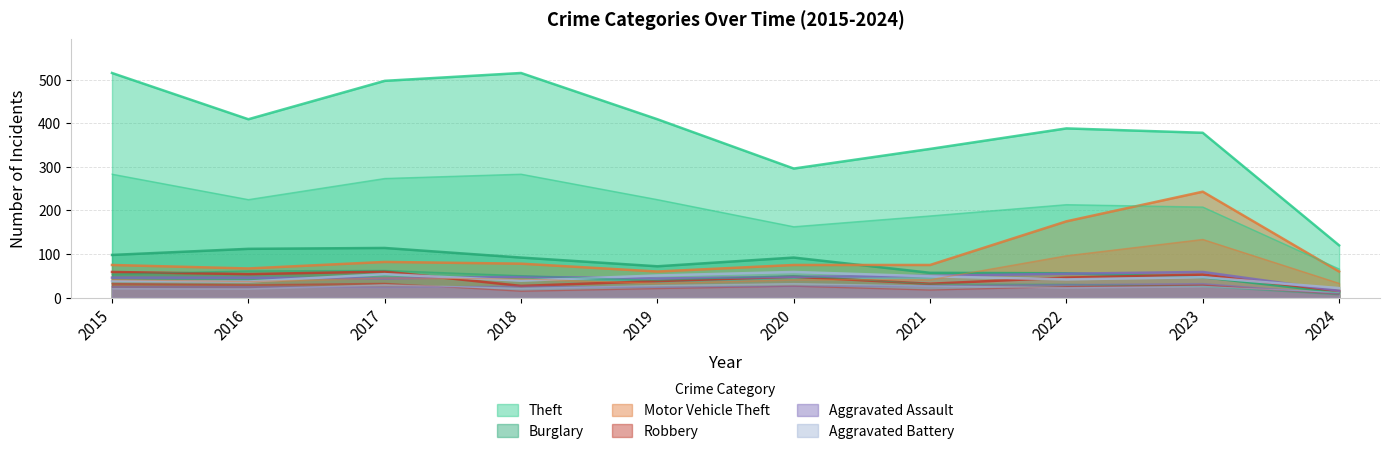

What is the difference between the highest and lowest values at 2017?

453.0